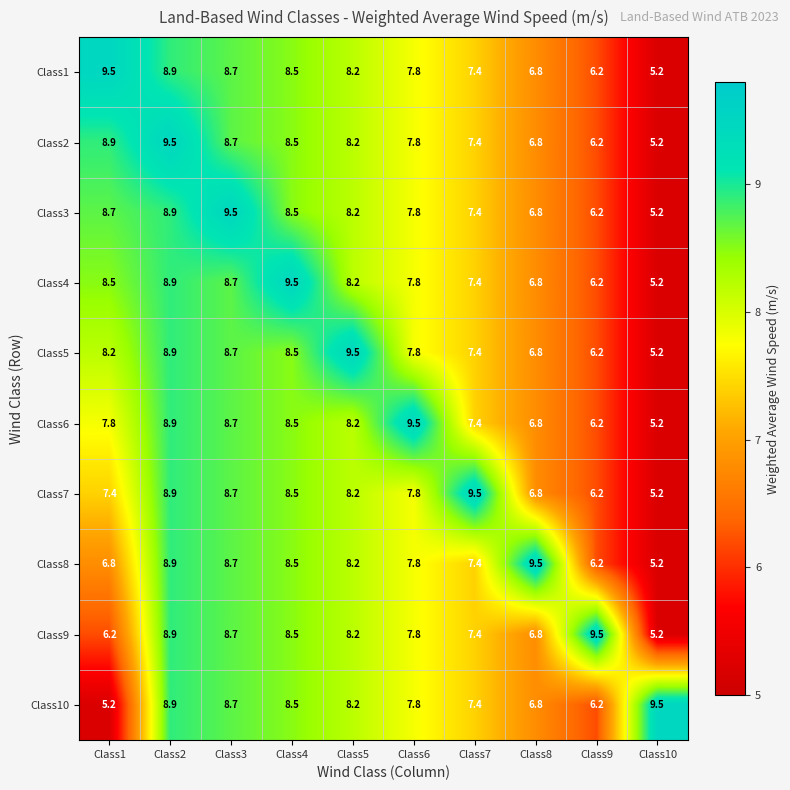

At how many categories does at least one series exceed 9?

10